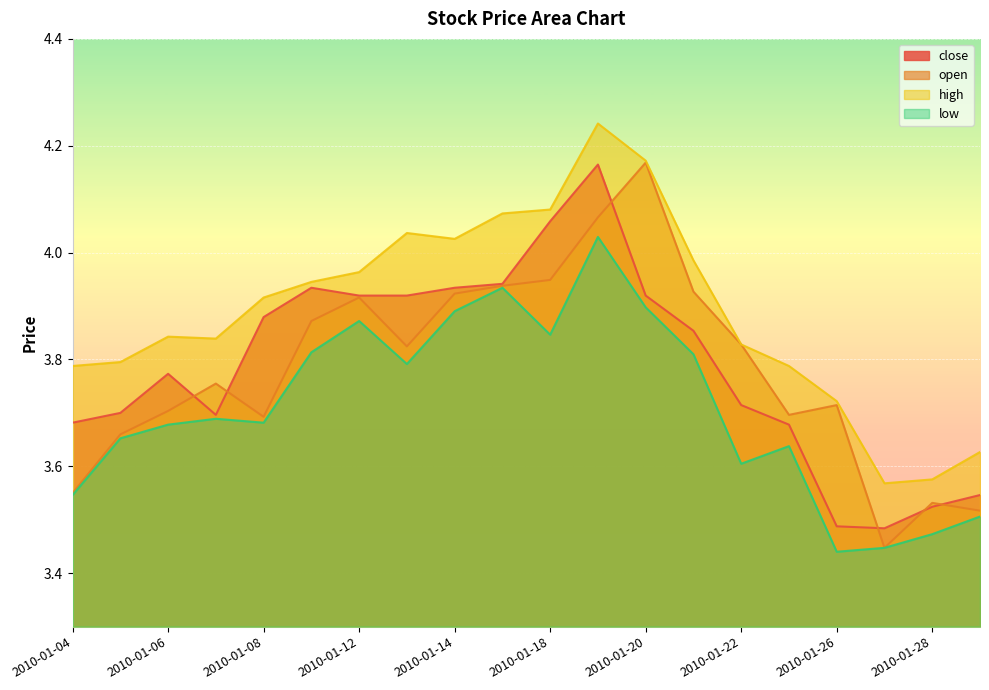

The value of low at 2010-01-21 is 1.2. True or false?

False